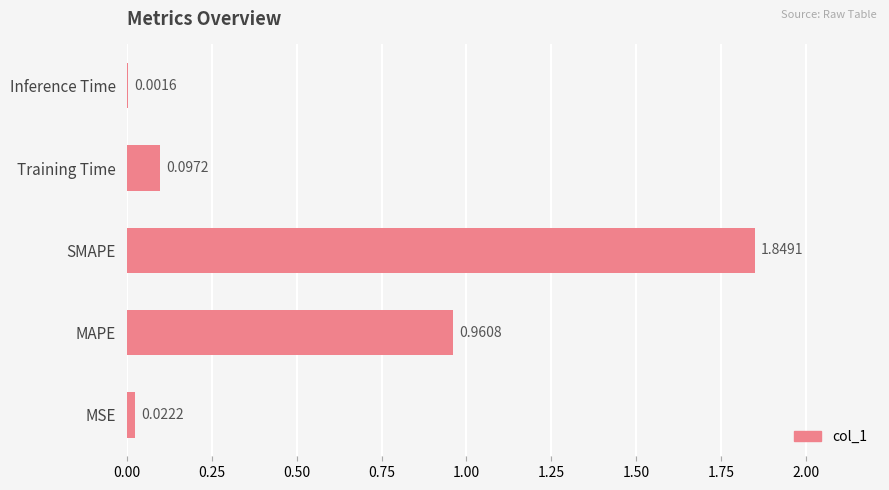

What is the sum of all values?

2.9